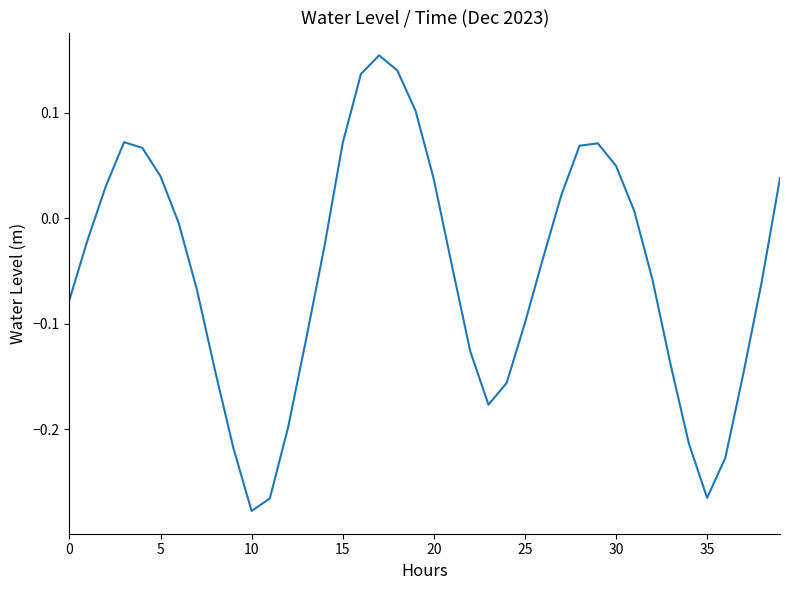

The chart shows a value of 0.1 at 5. True or false?

False